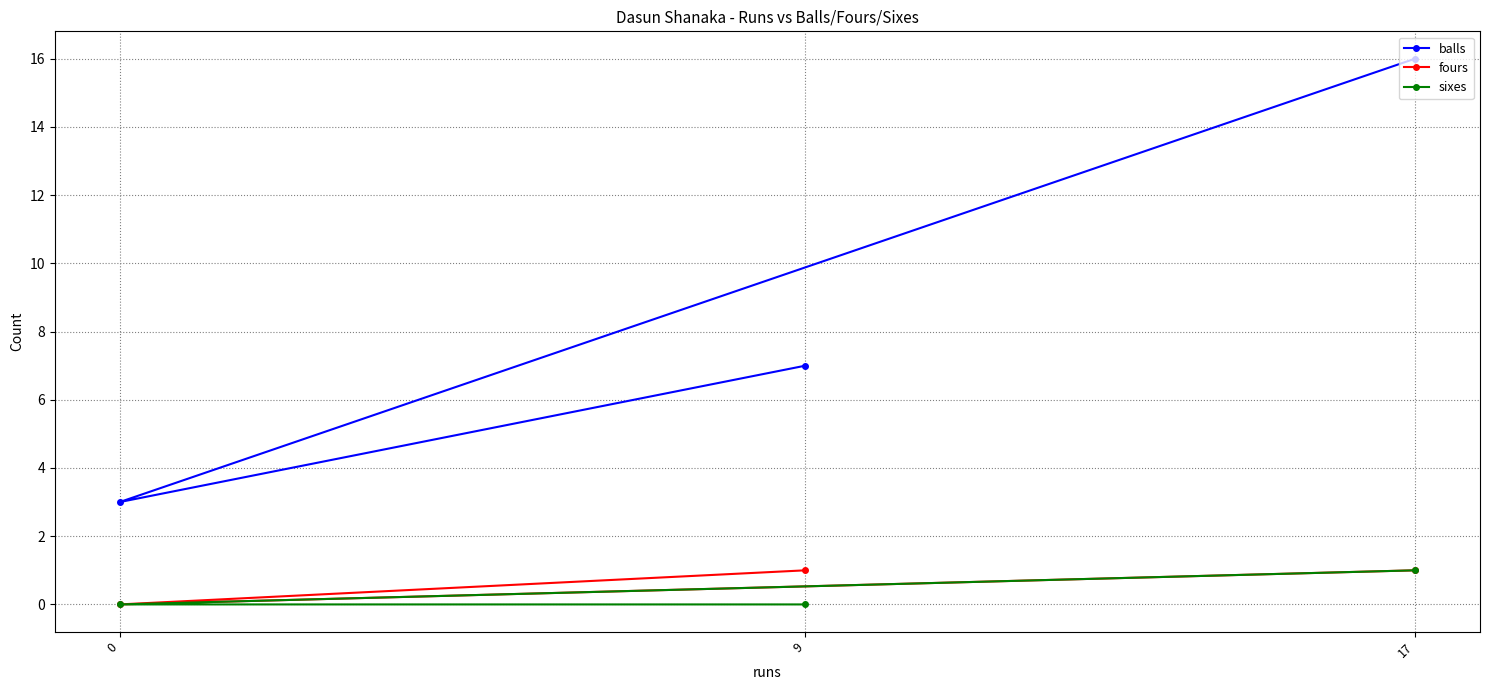

What is the difference between the maximum and minimum values in the fours series?

1